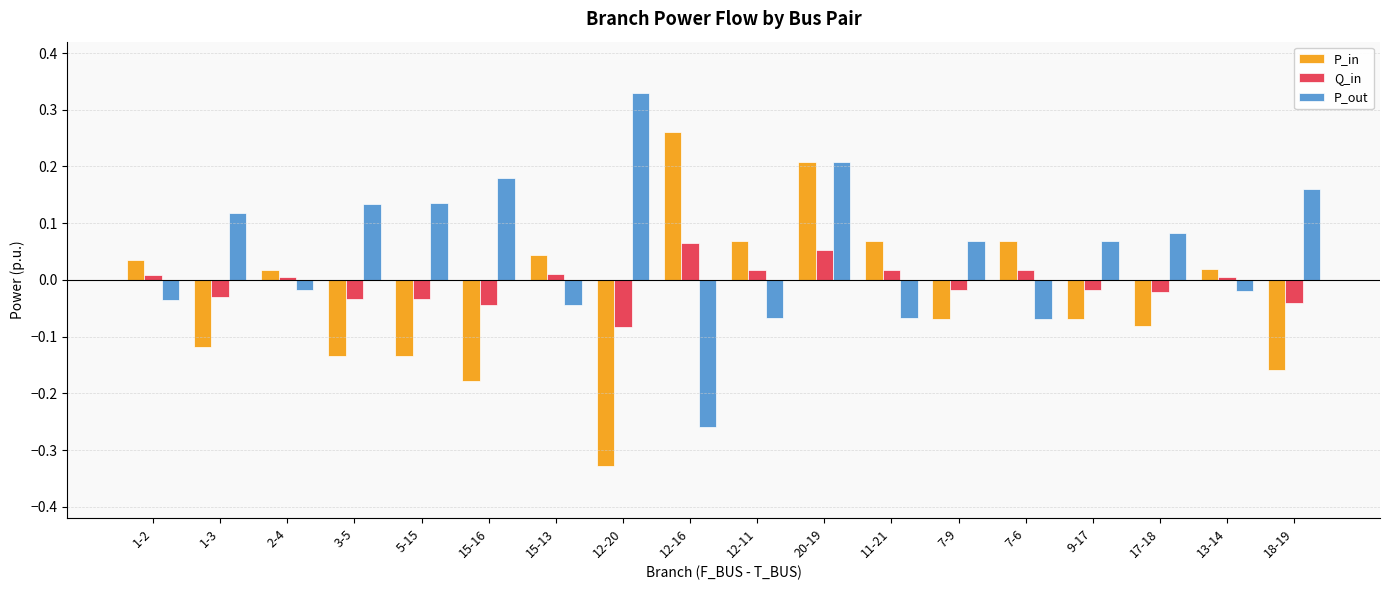

The Q_in series shows -0.0 at 3-5. True or false?

True